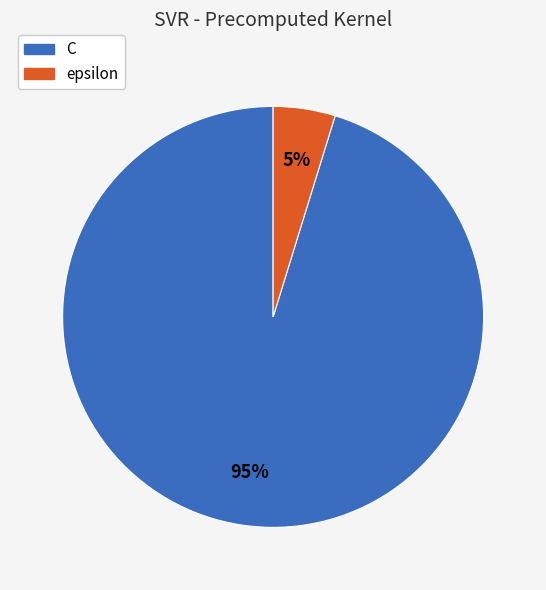

Is there a majority slice in this chart?

Yes